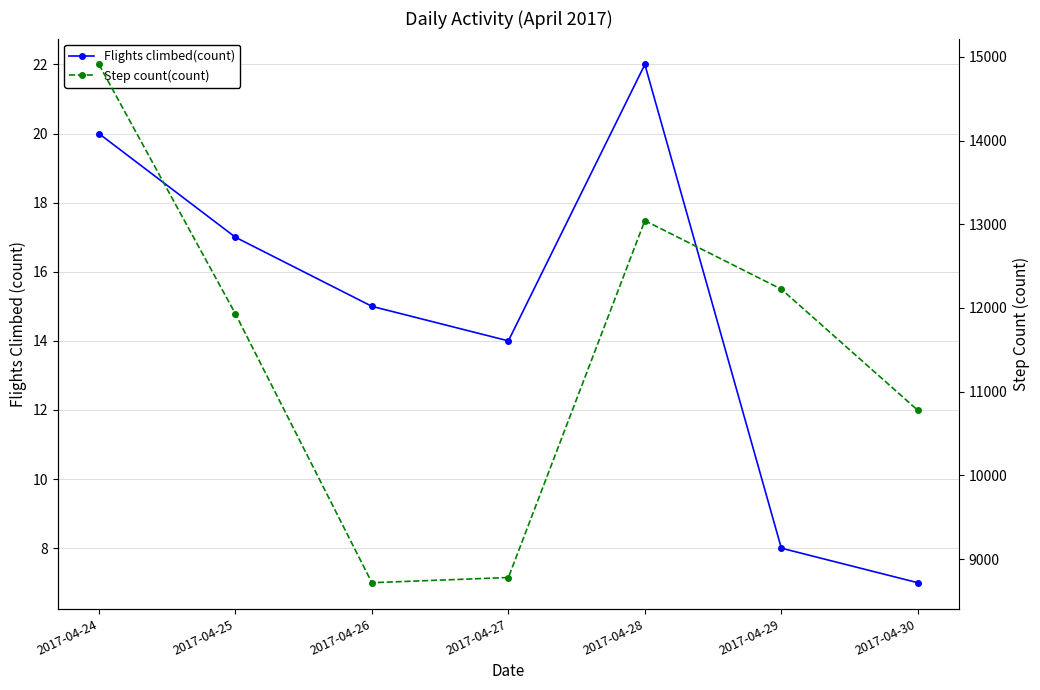

Where is Flights climbed(count) nearest to the value 14?

2017-04-27